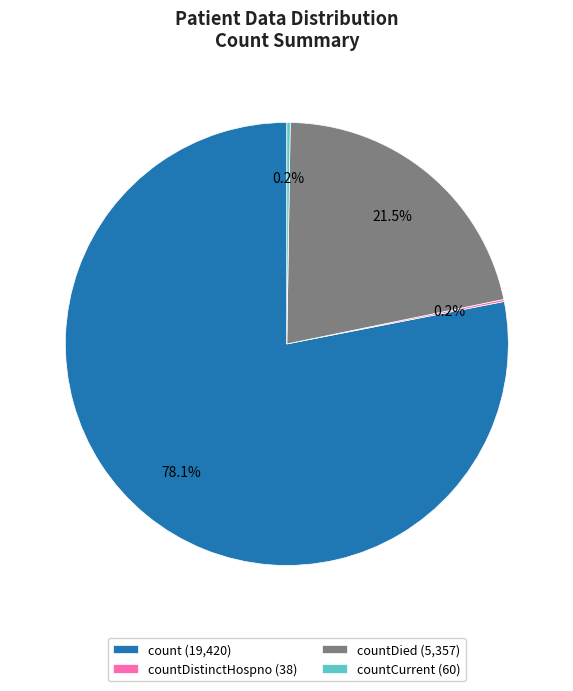

Which category has the biggest portion of the pie?

count (19,420)